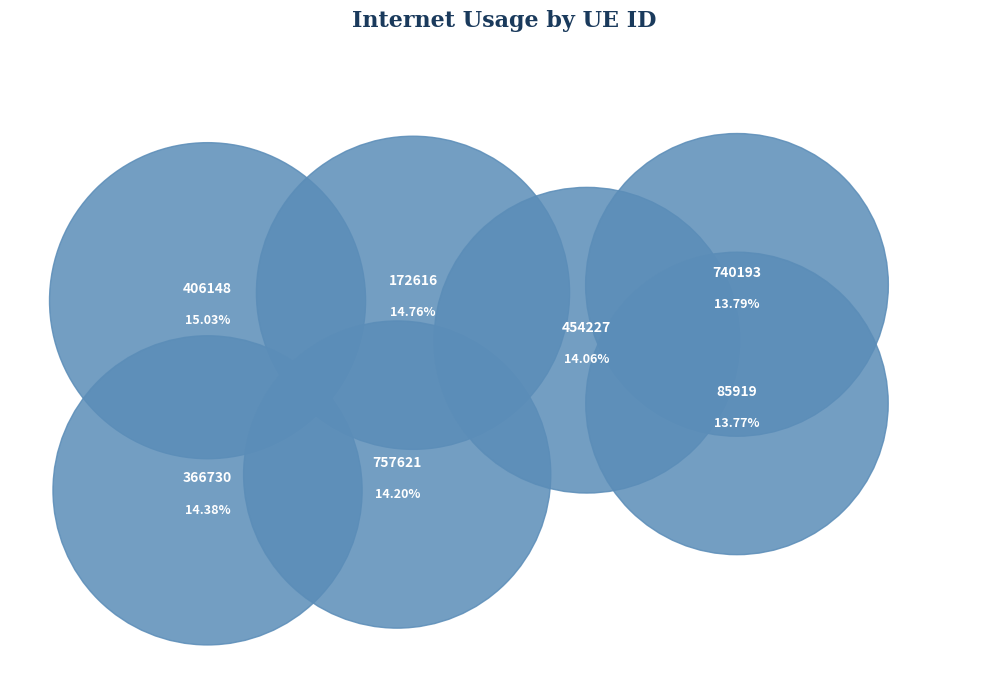

Which has a higher value, 406148 or 172616?

406148